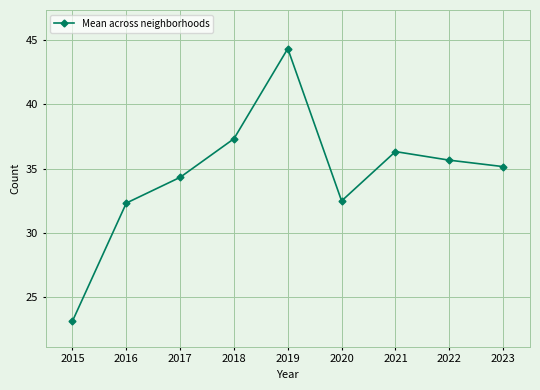

What is the value of the 6th point from the left?

32.5